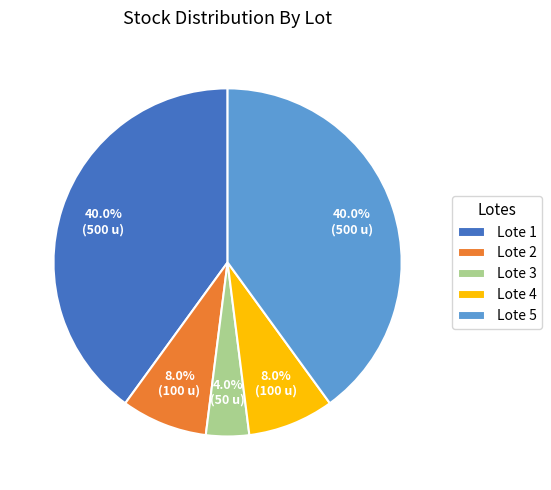

Which slice is the smallest?

Lote 3